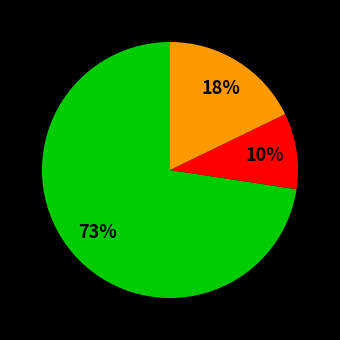

Does any single category account for the majority?

Yes